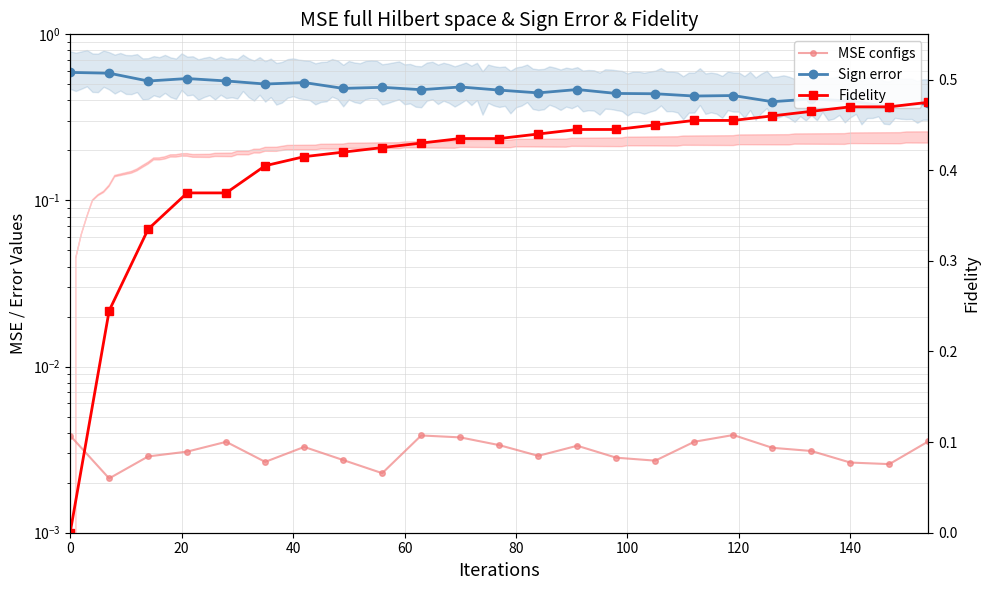

Is this an area chart (filled region under the line)?

No